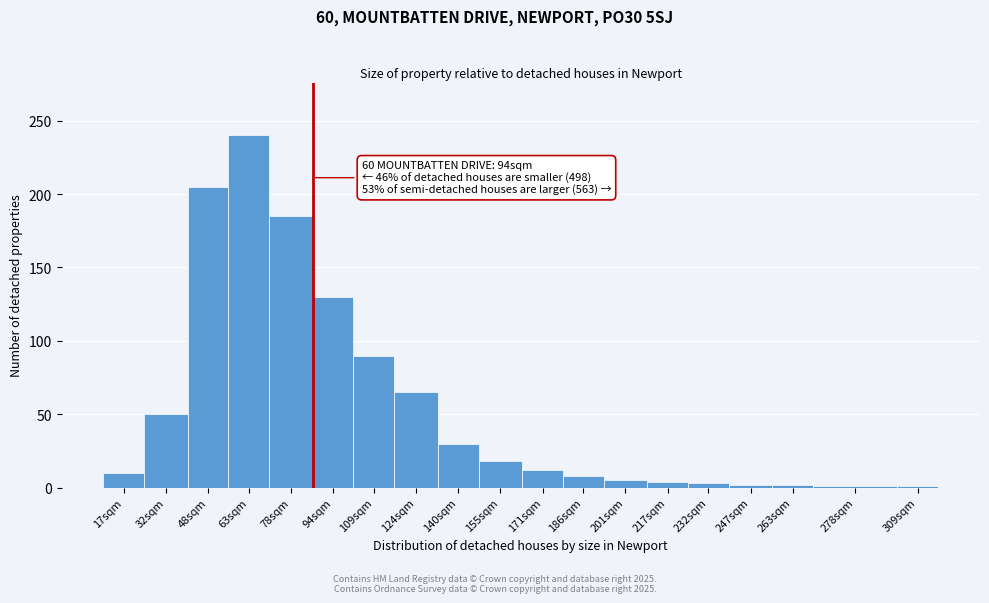

What is the label of the 14th bar from the left?

217sqm